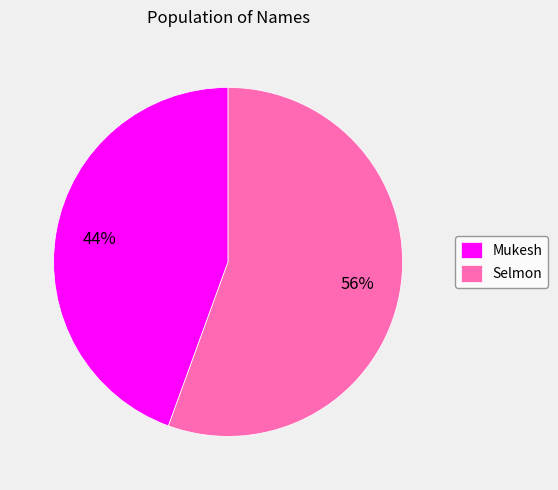

How many slices are in this pie chart?

2